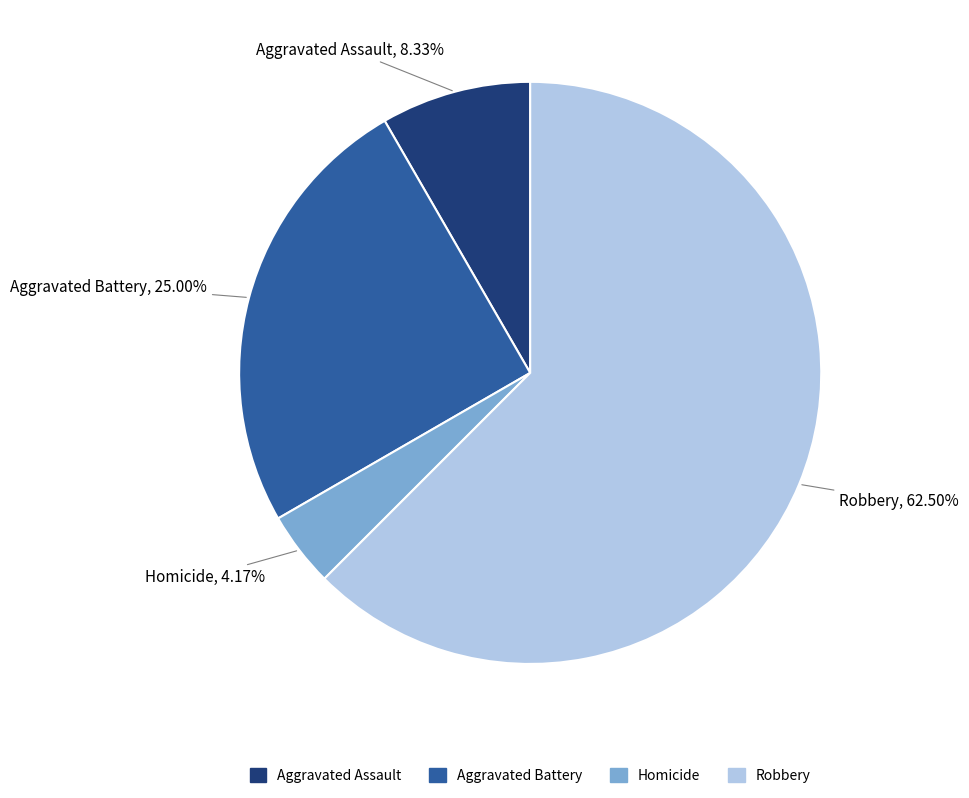

To the nearest percent, what portion does Aggravated Battery represent?

25%